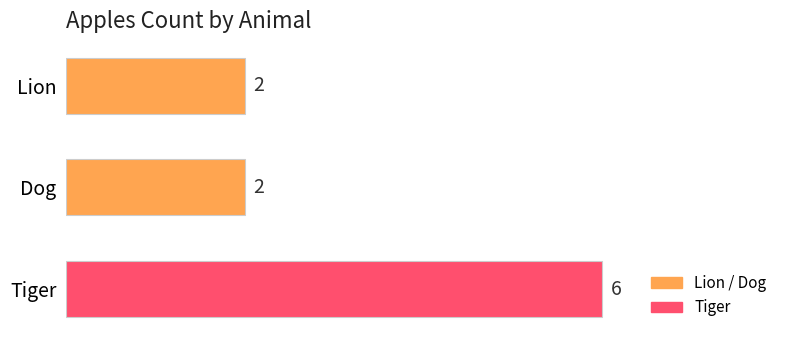

What is the ratio of the value at Dog to the value at Lion?

1.0